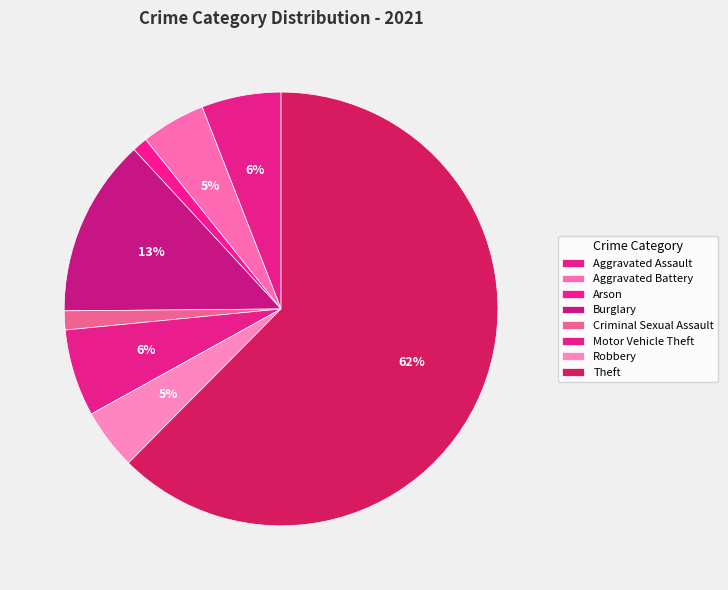

How many segments does this pie chart have?

8